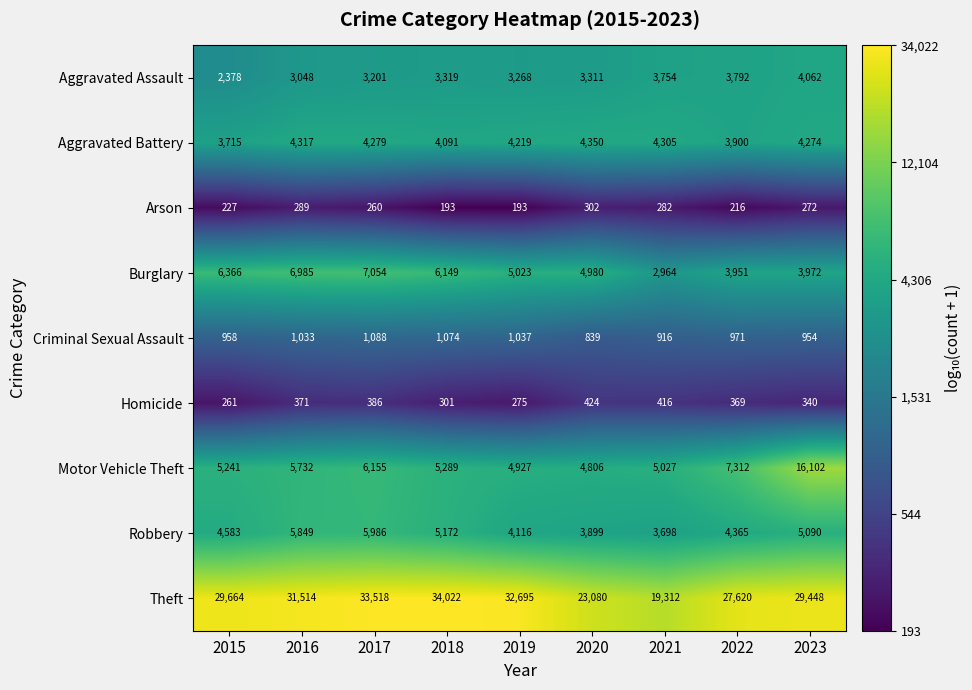

Where is Criminal Sexual Assault nearest to the value 963?

2015